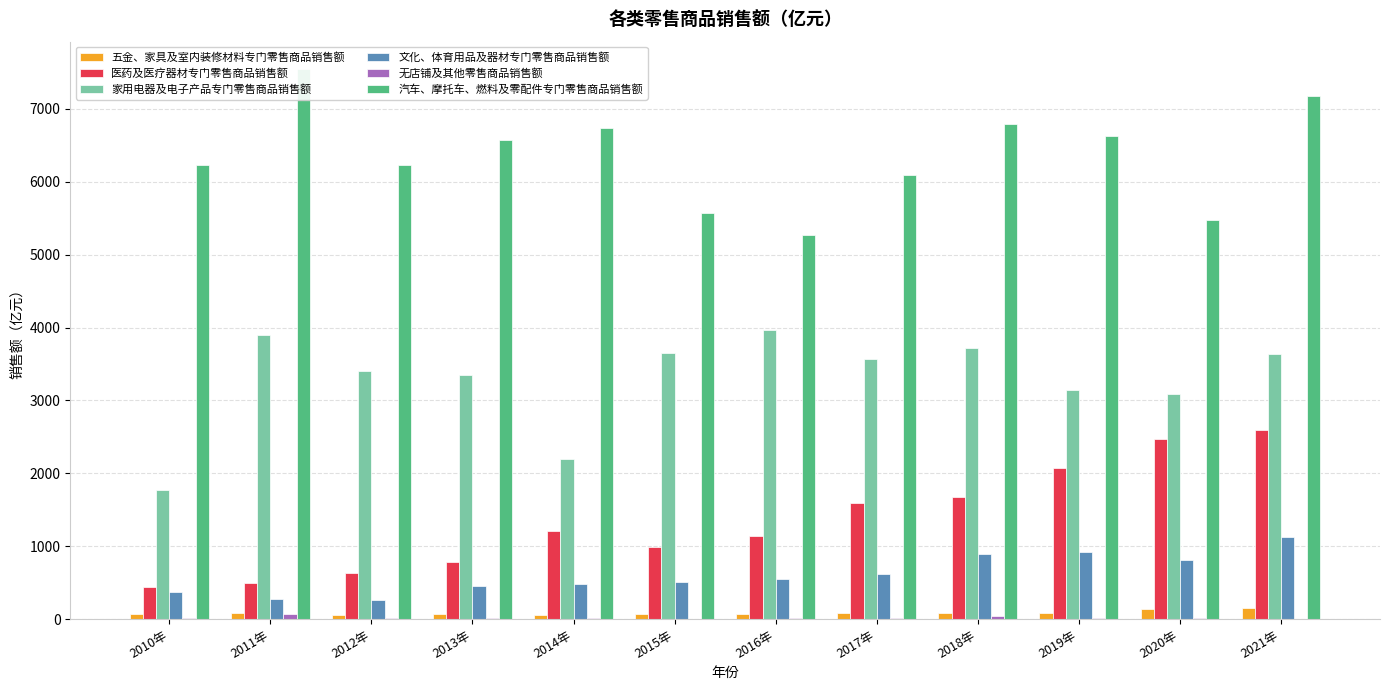

Reading left to right, list all the values displayed in this chart.

五金、家具及室内装修材料专门零售商品销售额: 2010年=67.4	2011年=87.0	2012年=64.0	2013年=67.9	2014年=62.9	2015年=67.7	2016年=75.7	2017年=85.7	2018年=83.3	2019年=82.7	2020年=136.2	2021年=155.7
医药及医疗器材专门零售商品销售额: 2010年=437.3	2011年=501.7	2012年=638.4	2013年=782.5	2014年=1208.5	2015年=988.9	2016年=1142.6	2017年=1588.6	2018年=1677.2	2019年=2077.4	2020年=2466.1	2021年=2600.2
家用电器及电子产品专门零售商品销售额: 2010年=1768.8	2011年=3891.1	2012年=3407.7	2013年=3352.6	2014年=2191.9	2015年=3651.0	2016年=3968.0	2017年=3569.7	2018年=3723.3	2019年=3149.0	2020年=3088.7	2021年=3637.7
文化、体育用品及器材专门零售商品销售额: 2010年=376.8	2011年=273.9	2012年=266.9	2013年=453.4	2014年=484.5	2015年=516.5	2016年=556.2	2017年=615.6	2018年=891.3	2019年=915.0	2020年=813.4	2021年=1125.4
无店铺及其他零售商品销售额: 2010年=14.9	2011年=68.4	2012年=12.8	2013年=15.3	2014年=10.6	2015年=7.6	2016年=10.0	2017年=12.4	2018年=39.5	2019年=20.3	2020年=19.1	2021年=7.8
汽车、摩托车、燃料及零配件专门零售商品销售额: 2010年=6228.6	2011年=7542.7	2012年=6231.2	2013年=6568.2	2014年=6736.3	2015年=5575.2	2016年=5268.0	2017年=6095.5	2018年=6787.8	2019年=6621.4	2020年=5476.9	2021年=7168.3